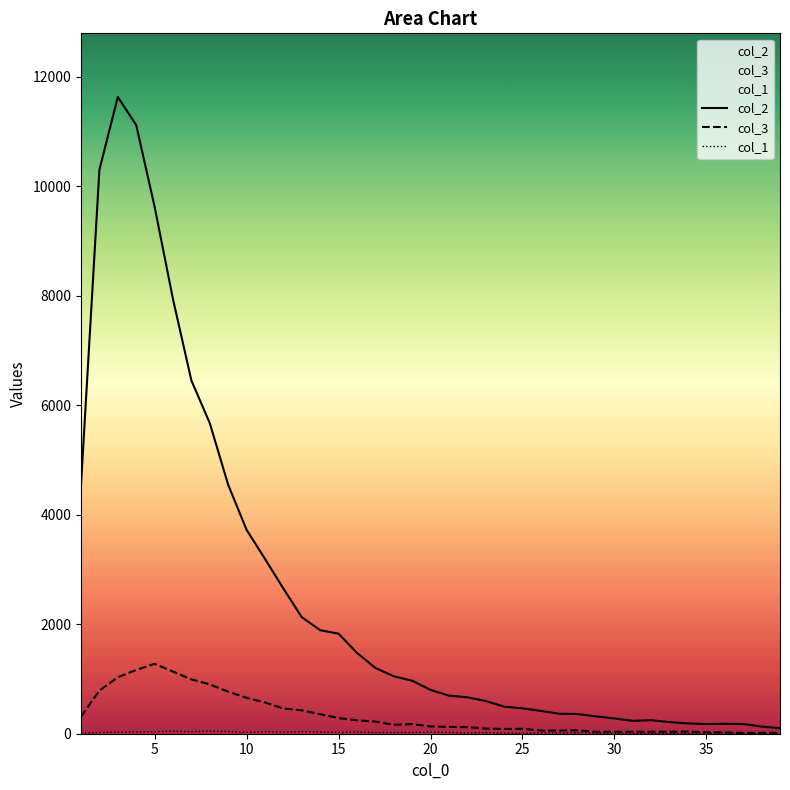

Which series has the widest spread of values?

col_2